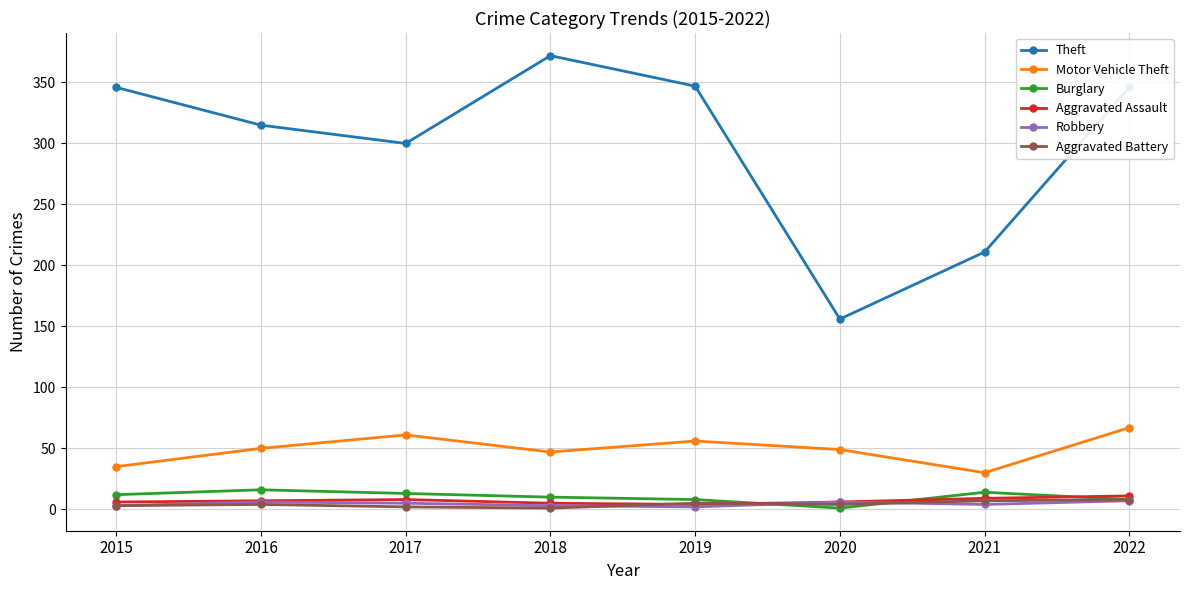

The Theft series shows 601 at 2019. True or false?

False